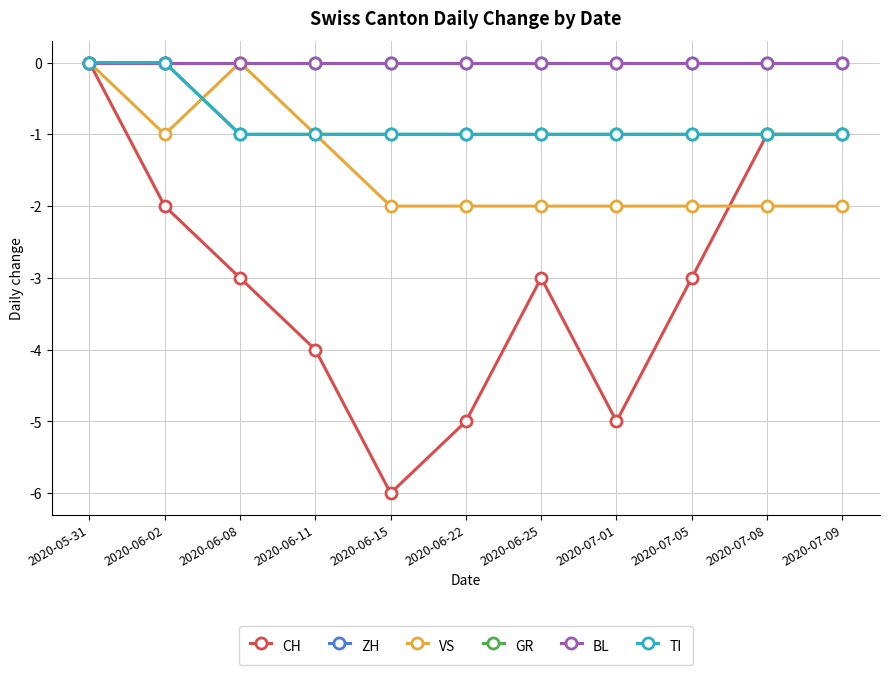

Reading left to right, what are all the values shown in this chart?

CH: 0	-2	-3	-4	-6	-5	-3	-5	-3	-1	-1
ZH: 0	0	0	0	0	0	0	0	0	0	0
VS: 0	-1	0	-1	-2	-2	-2	-2	-2	-2	-2
GR: 0	0	-1	-1	-1	-1	-1	-1	-1	-1	-1
BL: 0	0	0	0	0	0	0	0	0	0	0
TI: 0	0	-1	-1	-1	-1	-1	-1	-1	-1	-1